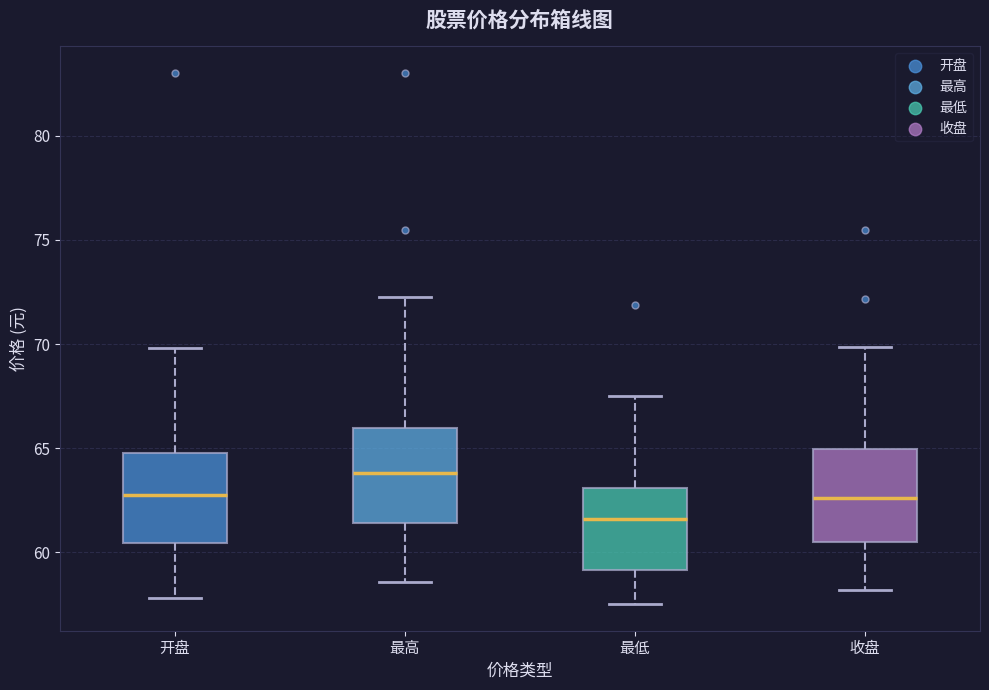

Reading left to right, transcribe this box plot: for each box, give where its median line is, the range the box spans, and where its two whiskers end, as read against the y-axis. The values are not printed on the chart, so give them approximately, as read against the axis.

开盘: median 62.5, box 60.5 to 65.0, whiskers 58.0 to 70.0
最高: median 64.0, box 61.5 to 66.0, whiskers 58.5 to 72.5
最低: median 61.5, box 59.0 to 63.0, whiskers 57.5 to 67.5
收盘: median 62.5, box 60.5 to 65.0, whiskers 58.0 to 70.0